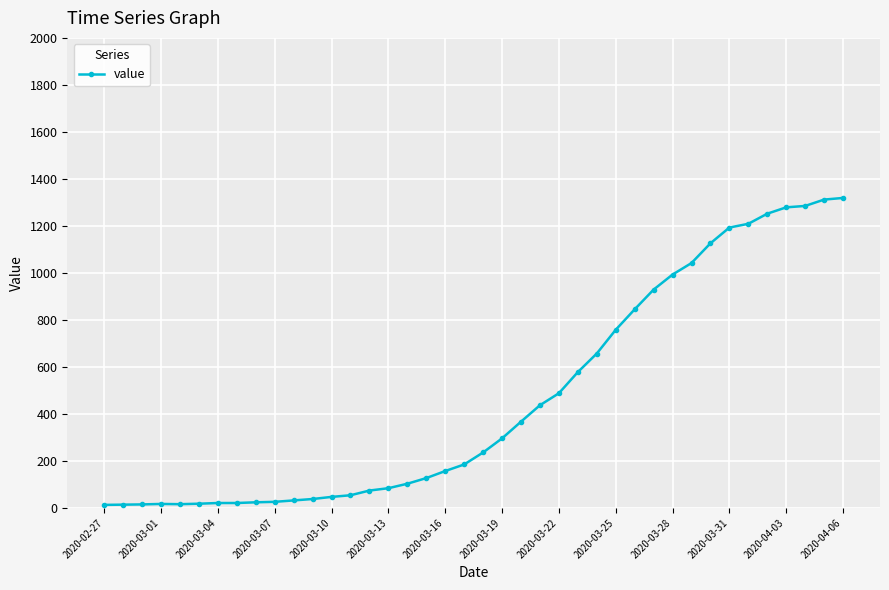

What is the difference between the maximum and minimum values?

1306